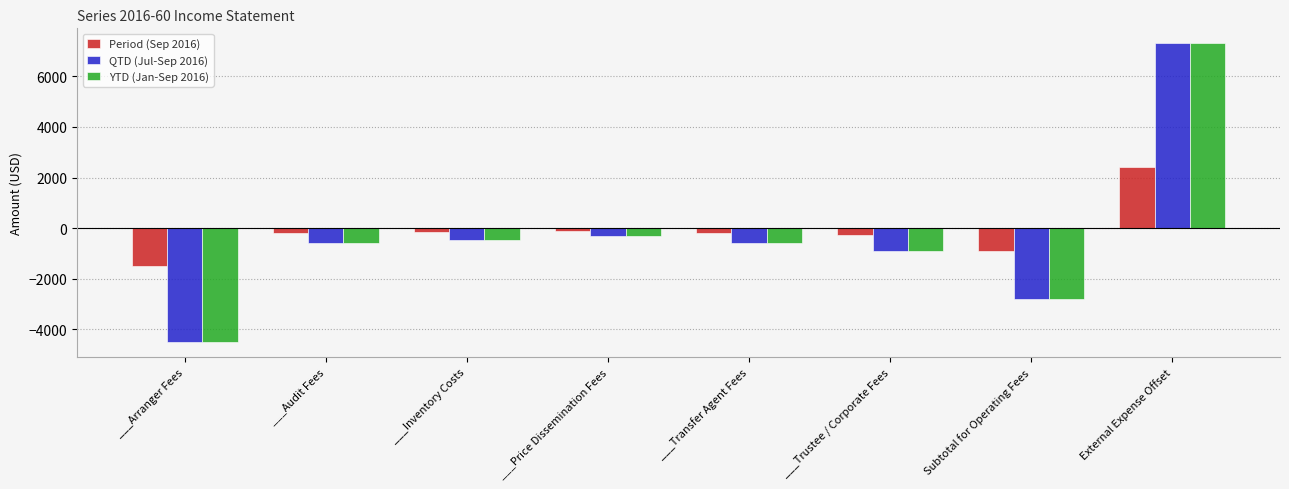

Is the value of YTD (Jan-Sep 2016) at ___Arranger Fees greater than the value of QTD (Jul-Sep 2016) at External Expense Offset?

No